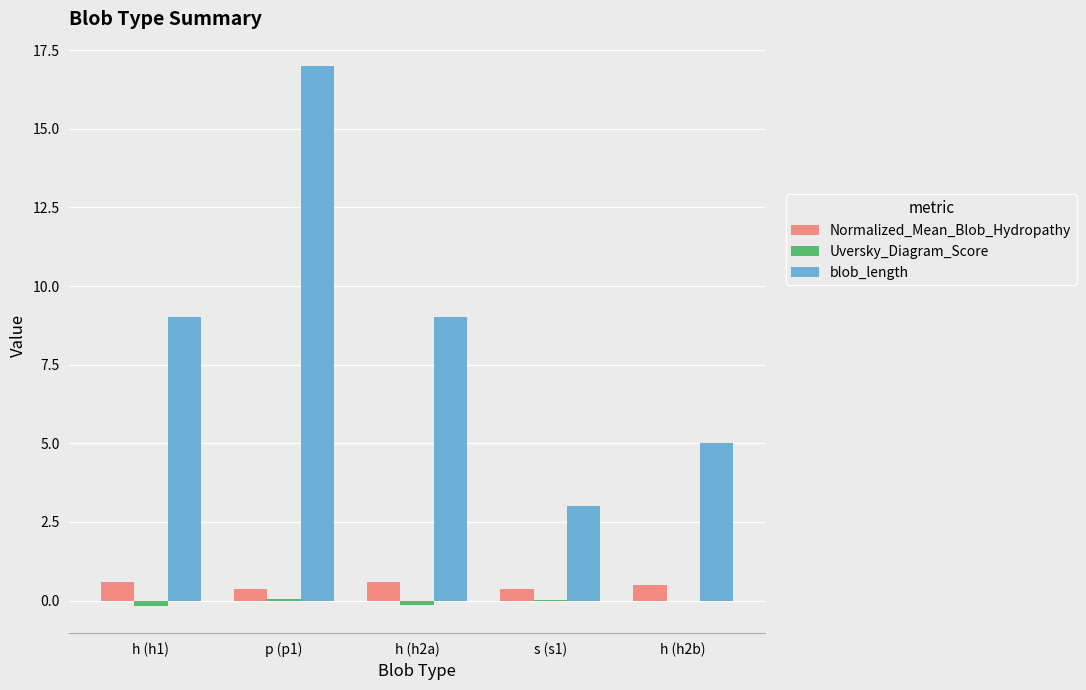

The value of blob_length at h (h1) is 5.6. True or false?

False